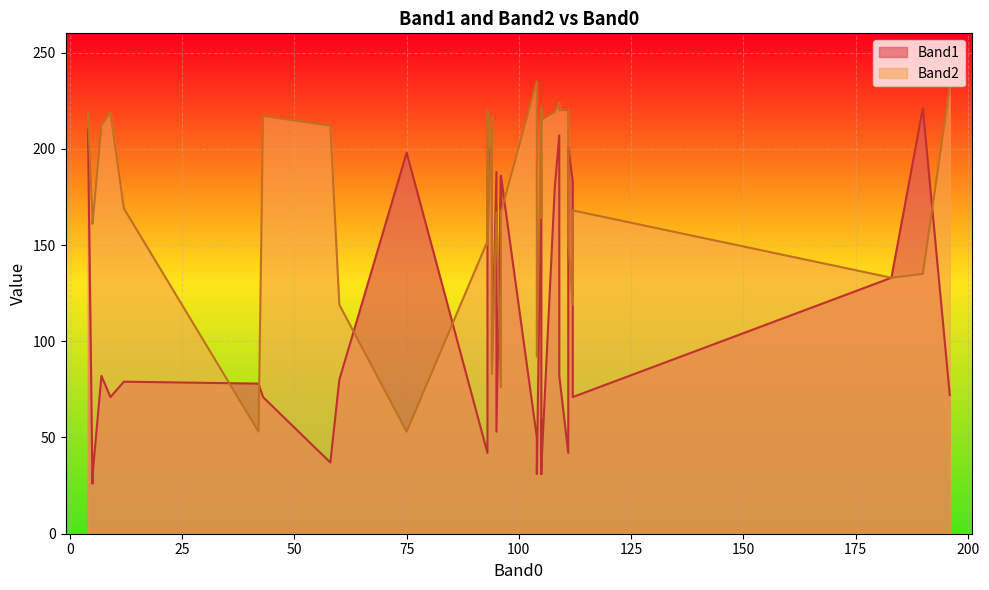

What is the spread (max minus min) of values at 5?

131